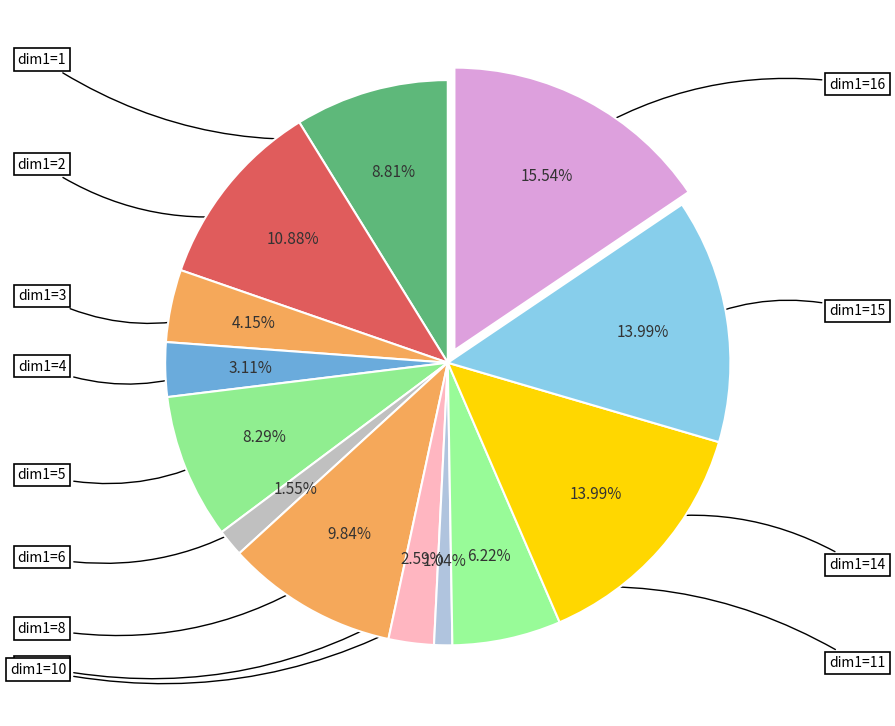

Which slice is the smallest?

dim1=10